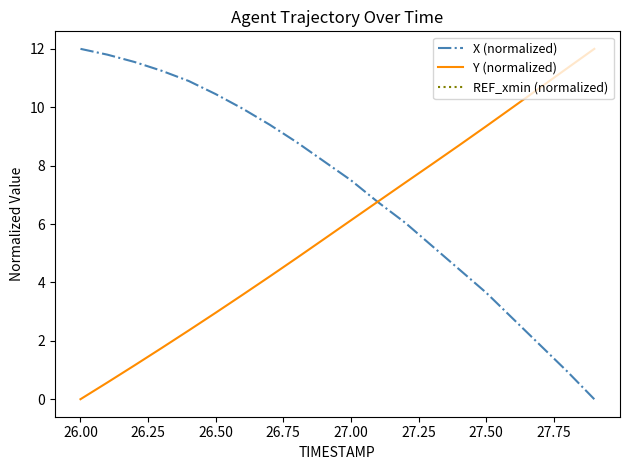

True or false: X (normalized) has more than 1 interior local peaks.

False